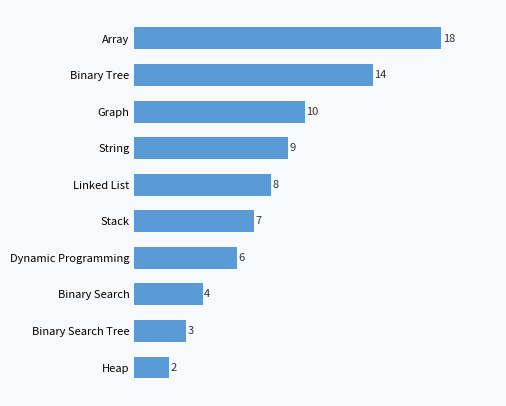

What is the minimum value shown in the chart?

2